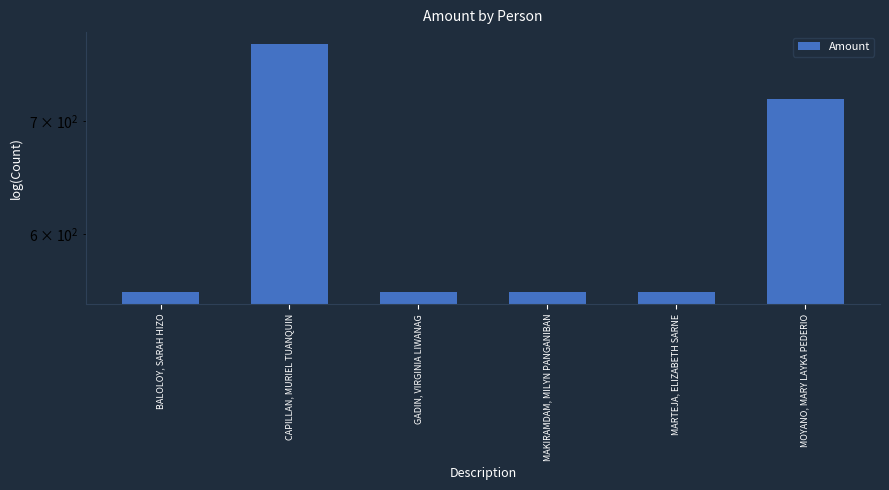

What is the label of the 2nd bar from the right?

MARTEJA, ELIZABETH SARNE